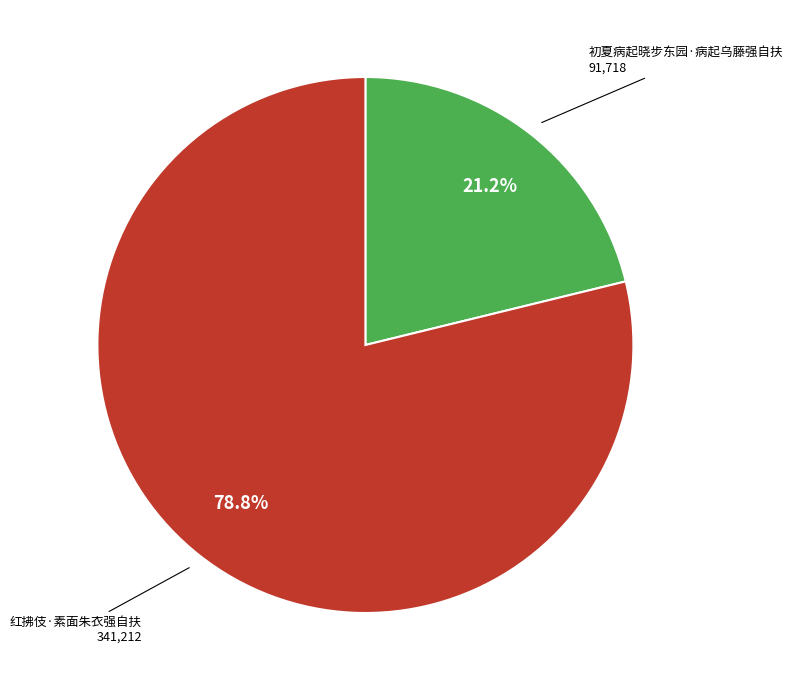

Which category accounts for the majority?

红拂伎·素面朱衣强自扶